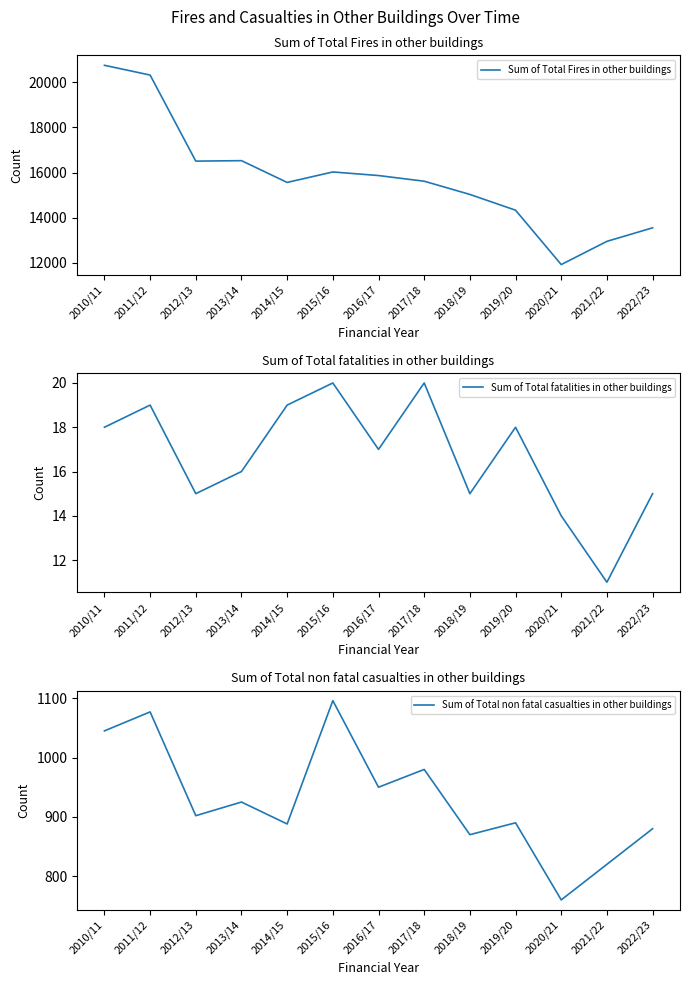

What is the approximate value of Sum of Total Fires in other buildings at 2012/13, to the nearest 50?

16500